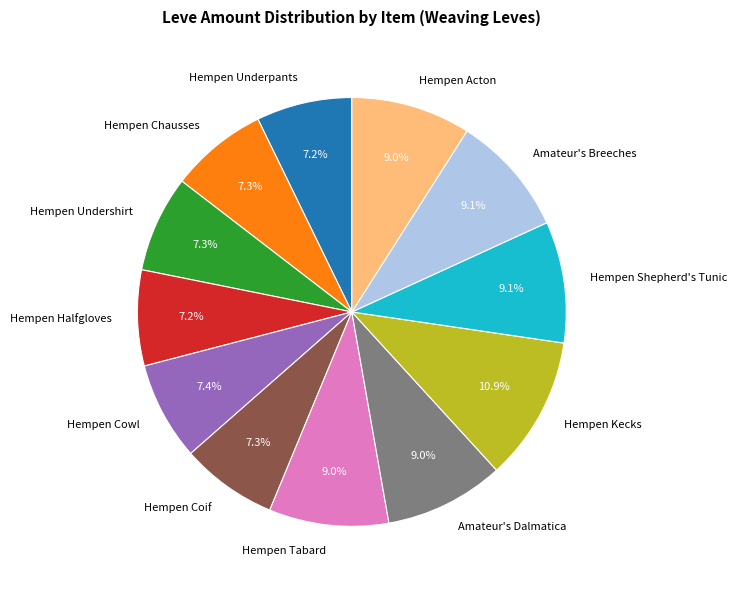

Is there any slice that represents more than half of the pie?

No